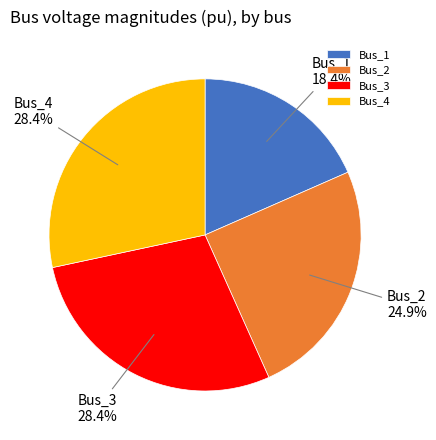

Is there any slice that represents more than half of the pie?

No